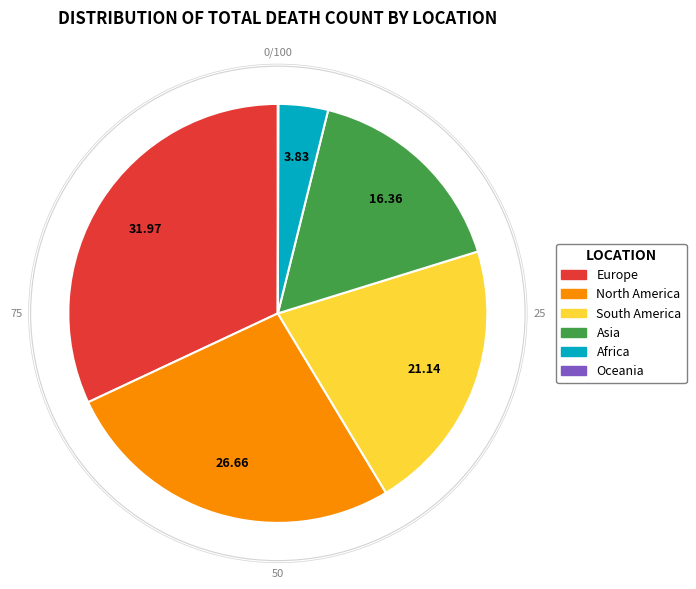

Is the sum of South America and Asia greater than half?

No